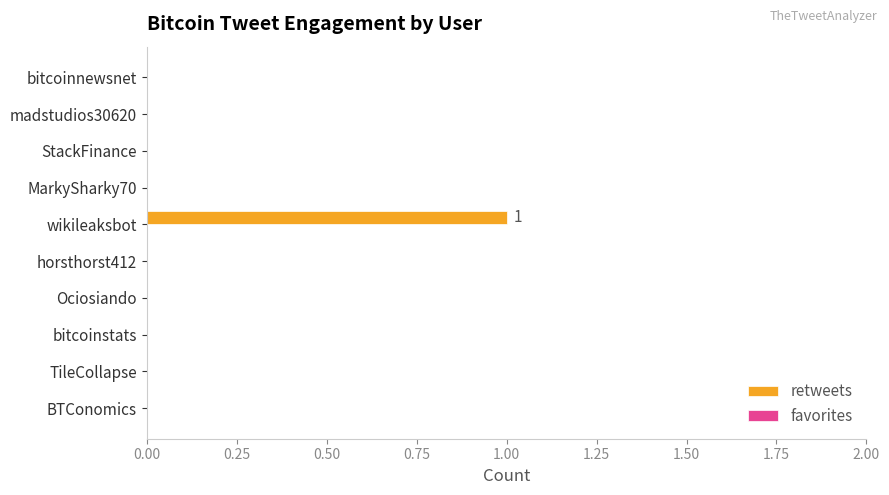

The value at BTConomics is 1. True or false?

False